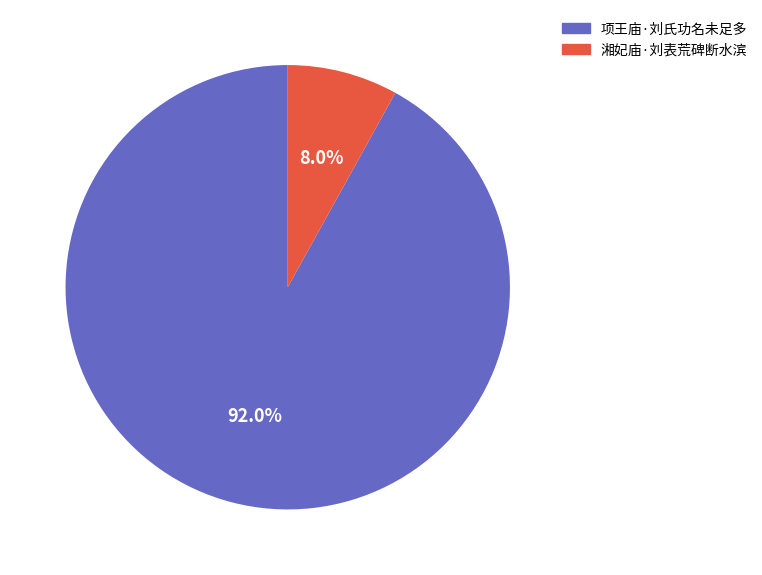

Which slice is the smallest?

湘妃庙·刘表荒碑断水滨